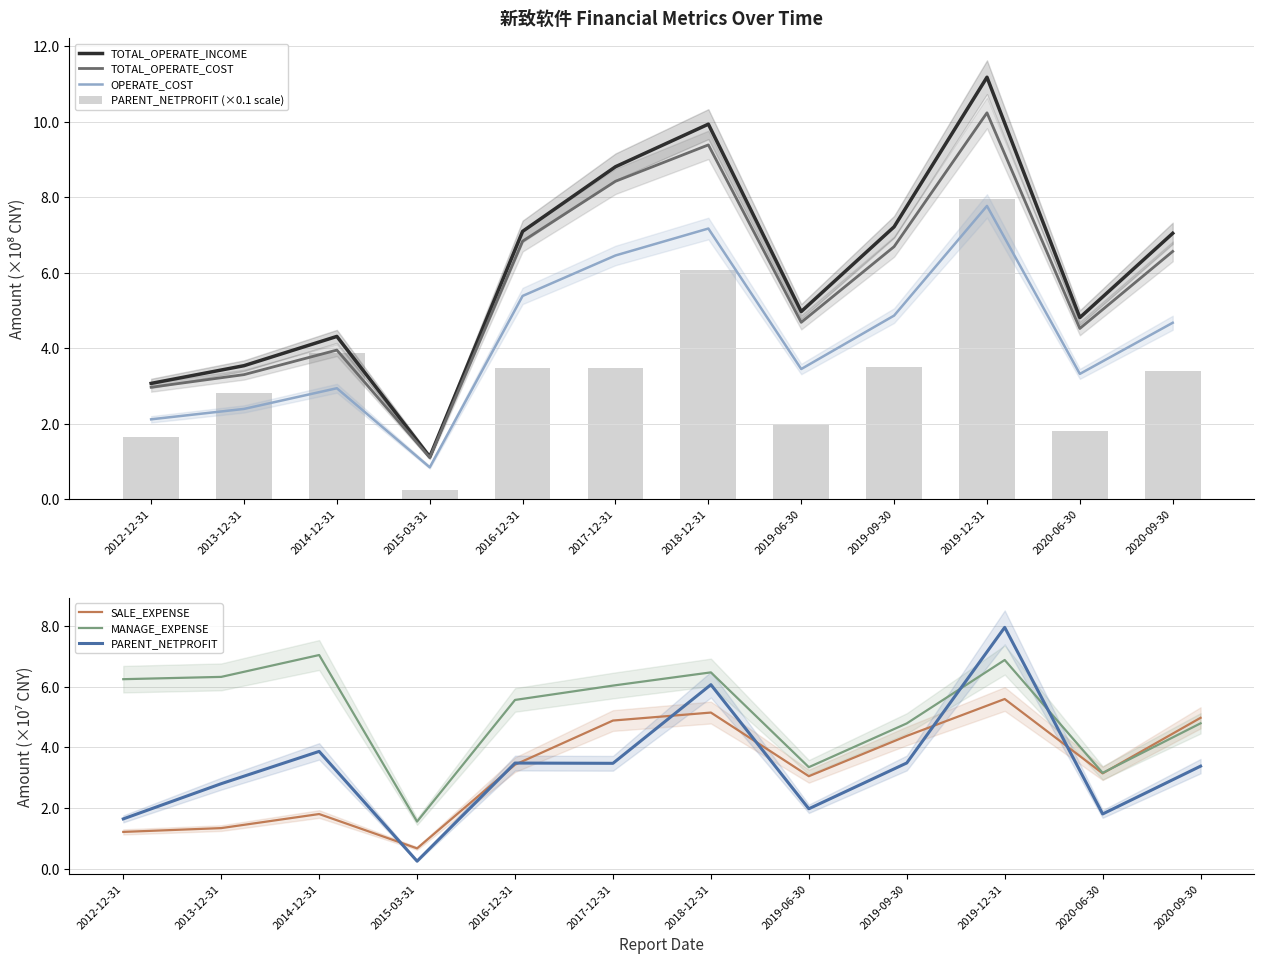

True or false: PARENT_NETPROFIT has a value of 6.1 at 2018-12-31.

True